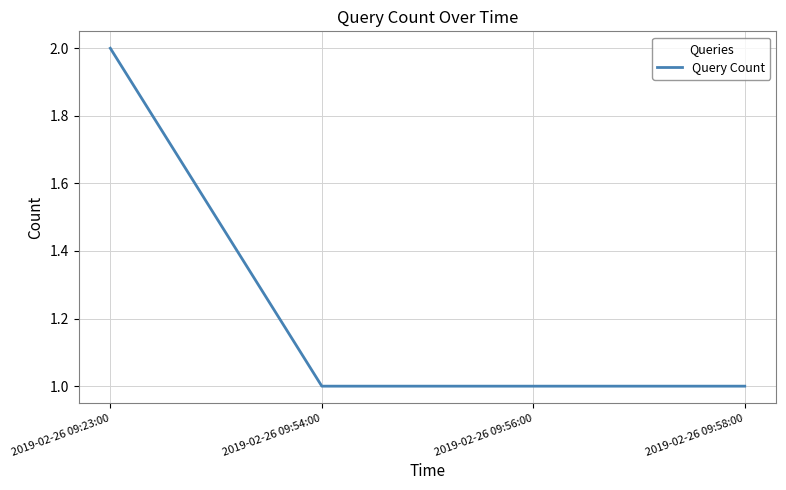

What is the ratio of the value at 2019-02-26 09:54:00 to the value at 2019-02-26 09:23:00?

0.5